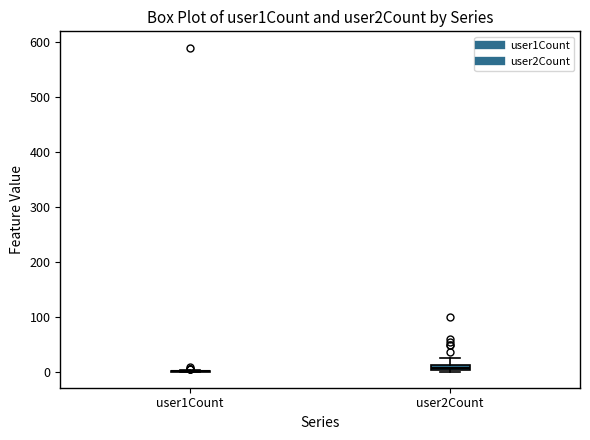

Where does the upper whisker of the box for user2Count end on the y-axis? The values are not printed on the chart, so give them approximately, as read against the axis.

30